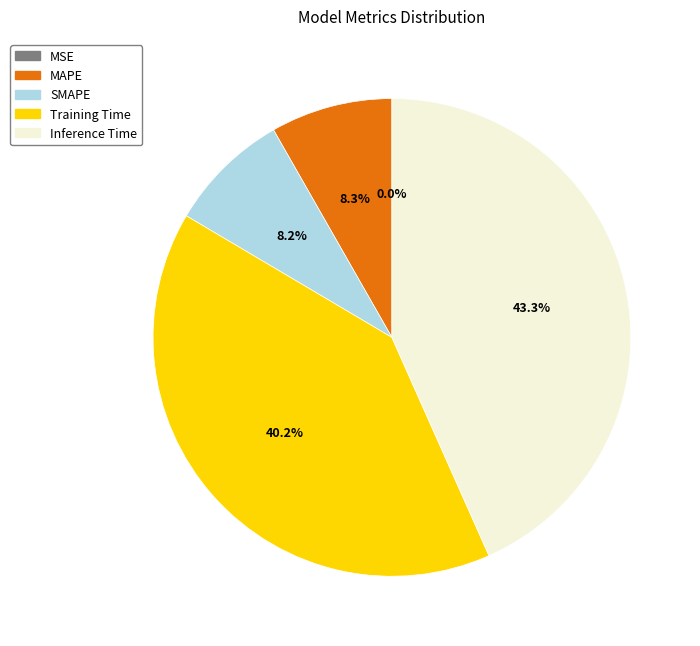

Which category has the biggest portion of the pie?

Inference Time